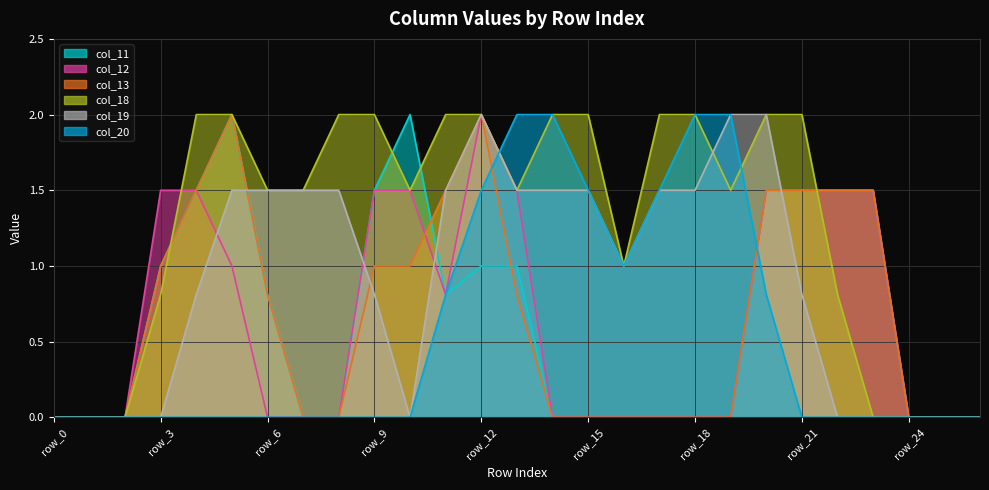

The col_12 series shows 0.0 at row_0. True or false?

True